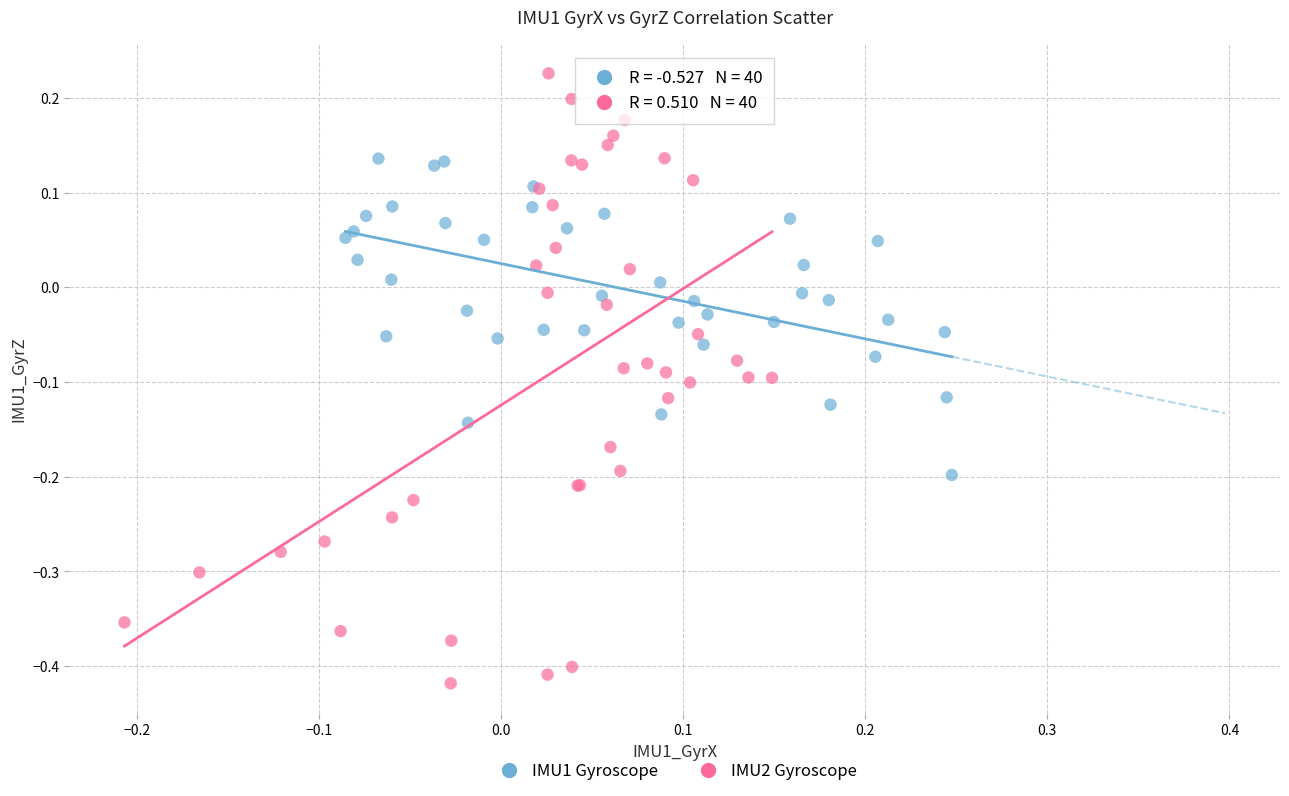

Which series reaches the minimum Y coordinate?

IMU2 Gyroscope